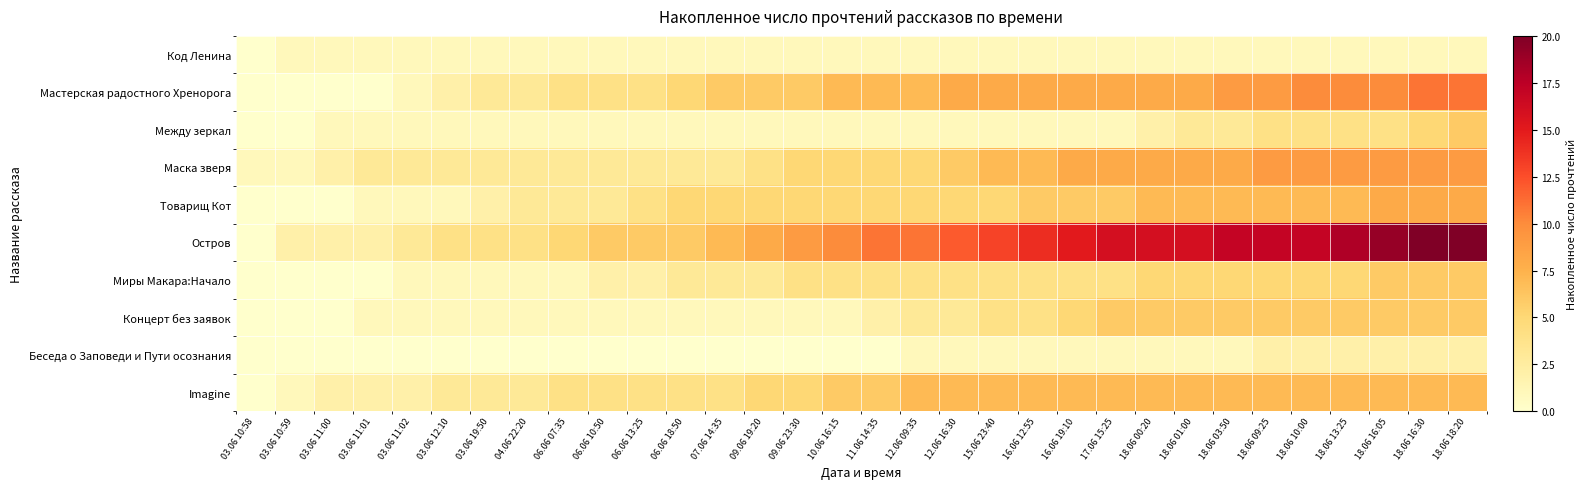

At how many categories does at least one series exceed 13?

12